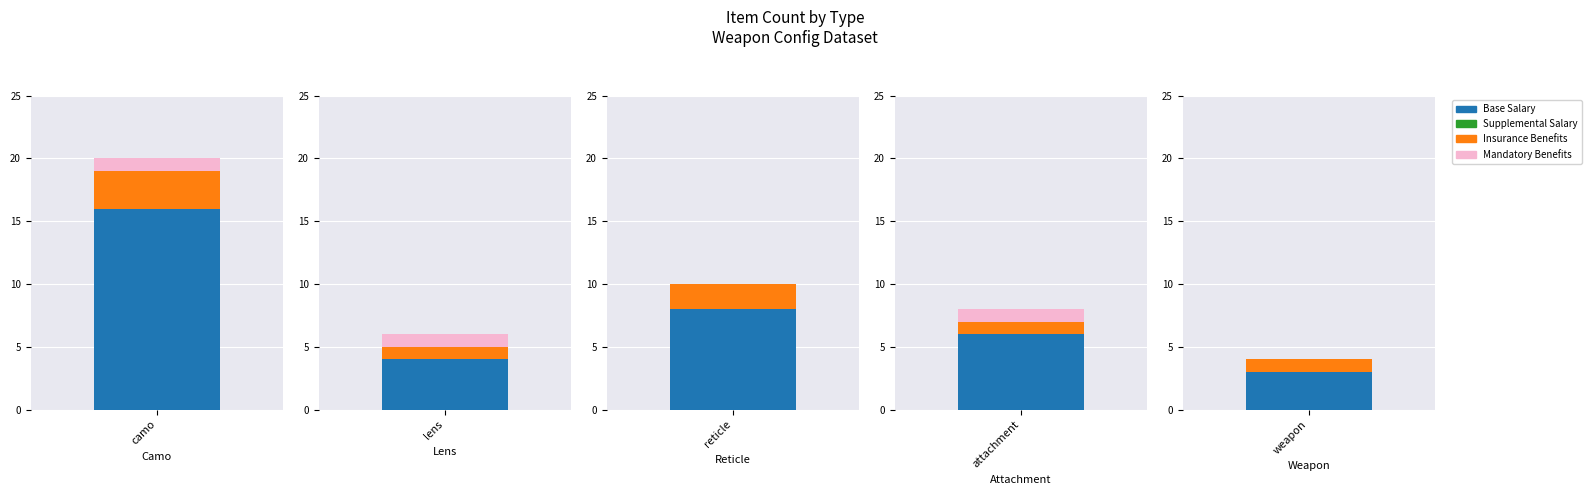

What is the value of the Insurance Benefits bar at the 5th from the left?

1